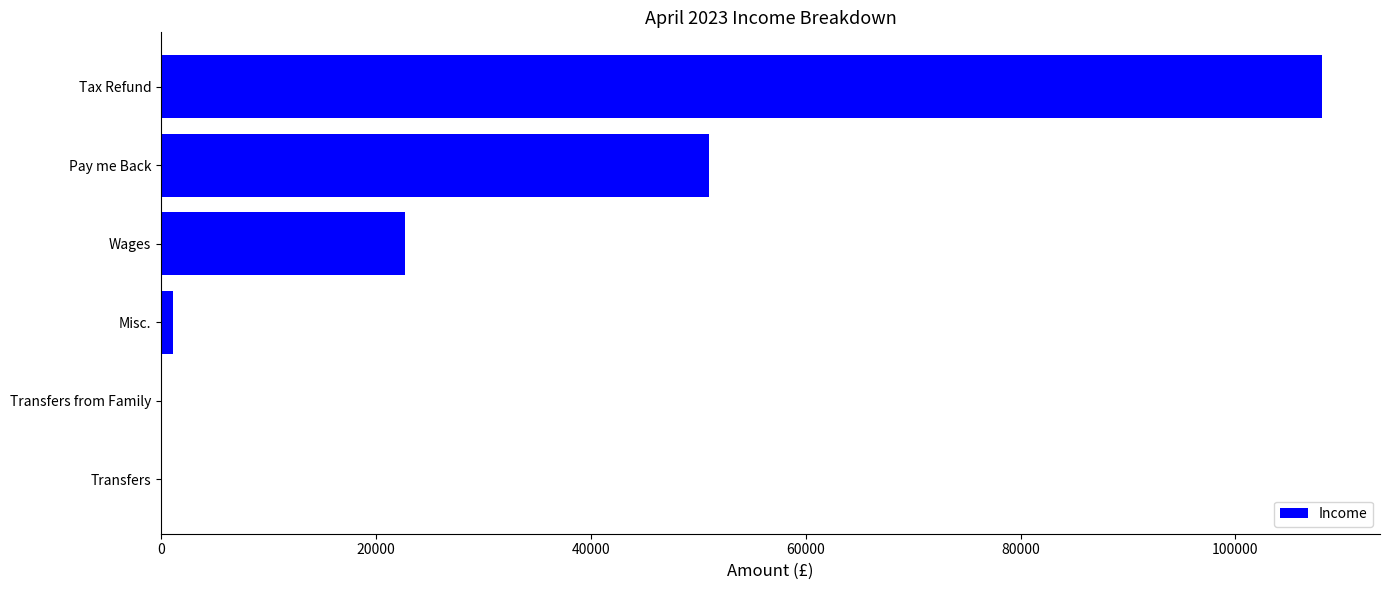

Read the value at Pay me Back.

50978.9